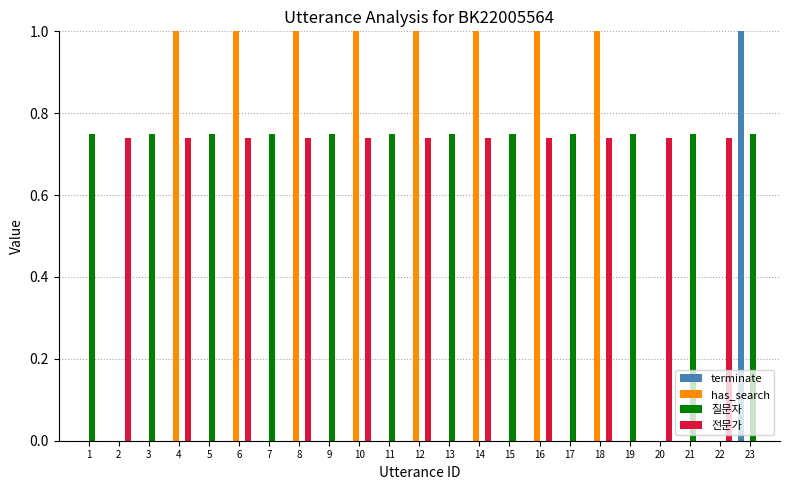

The has_search series shows 0.0 at 1. True or false?

True